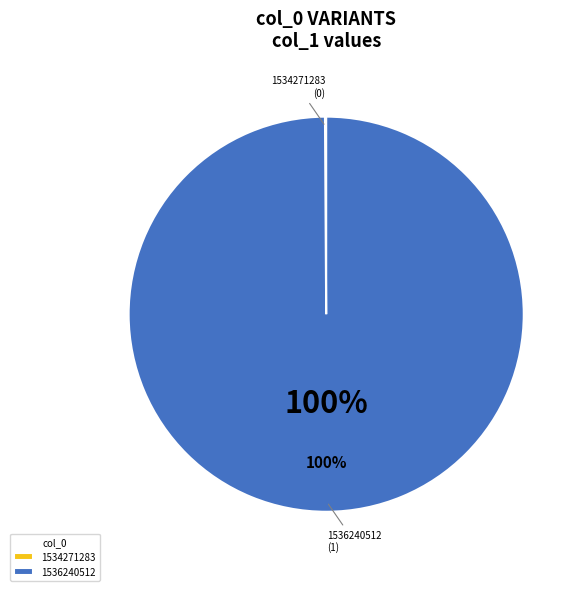

Is there a majority slice in this chart?

Yes